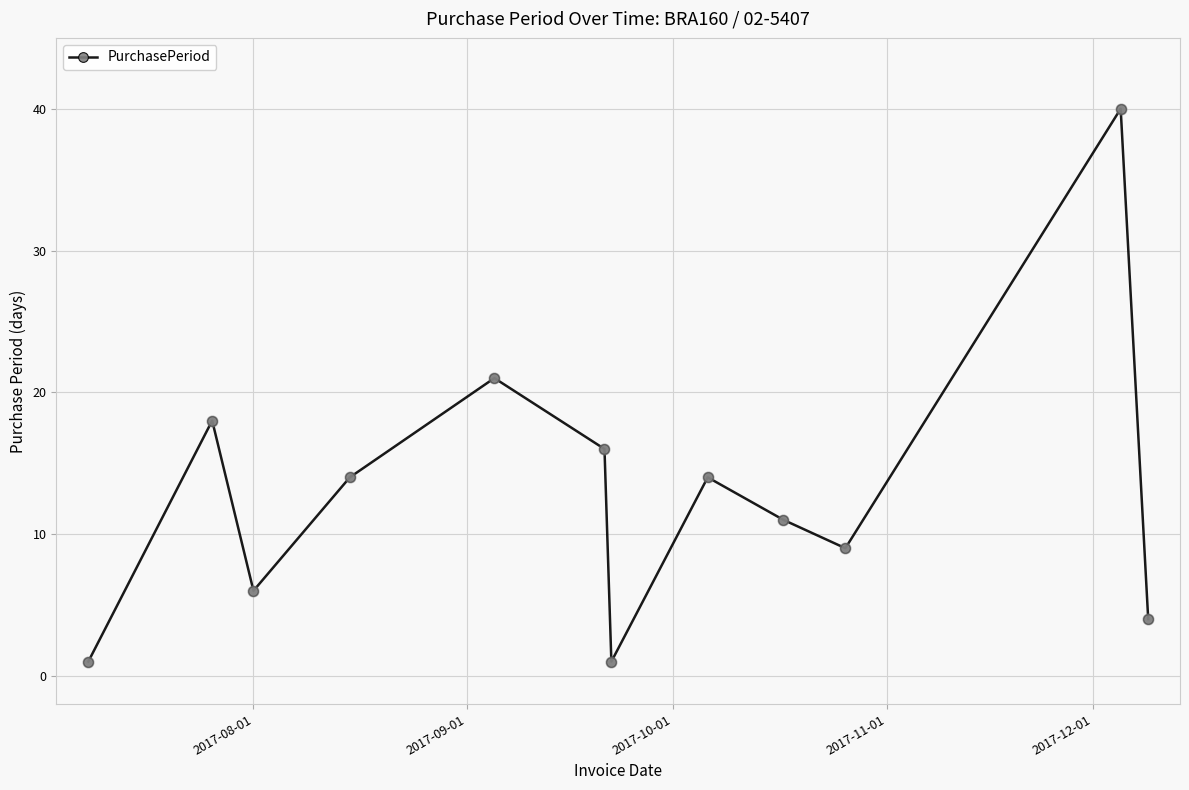

What is the difference between the second highest and second lowest values?

20